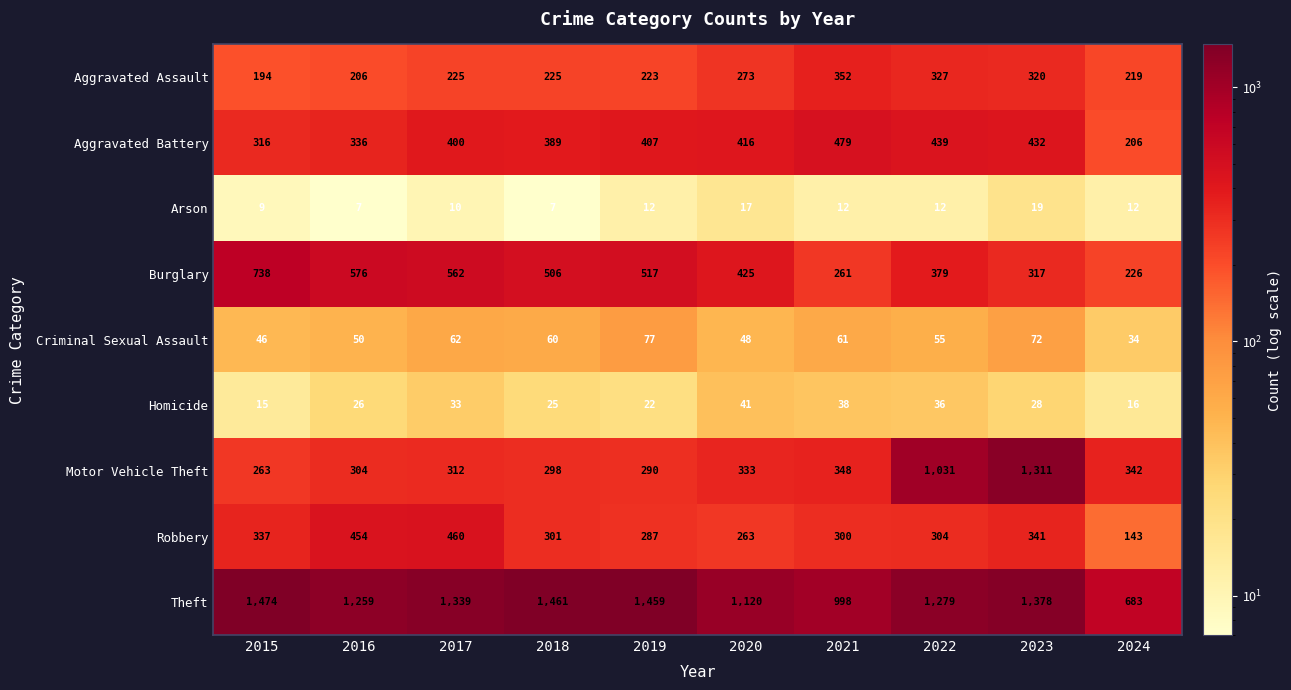

Which series changed the most between 2019 and 2020?

Theft